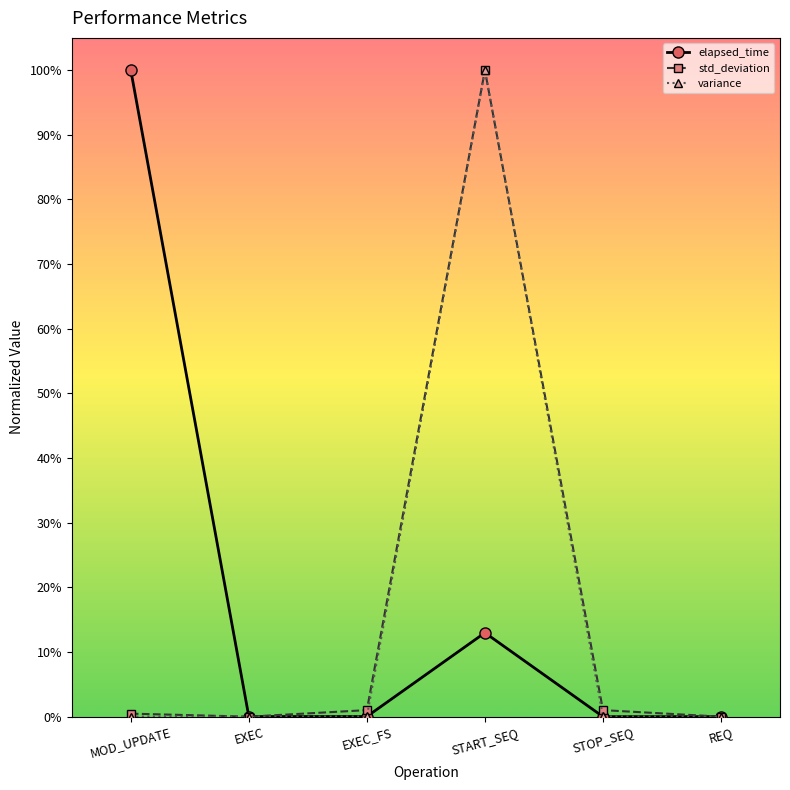

Between START_SEQ and STOP_SEQ, which series saw the biggest shift?

variance